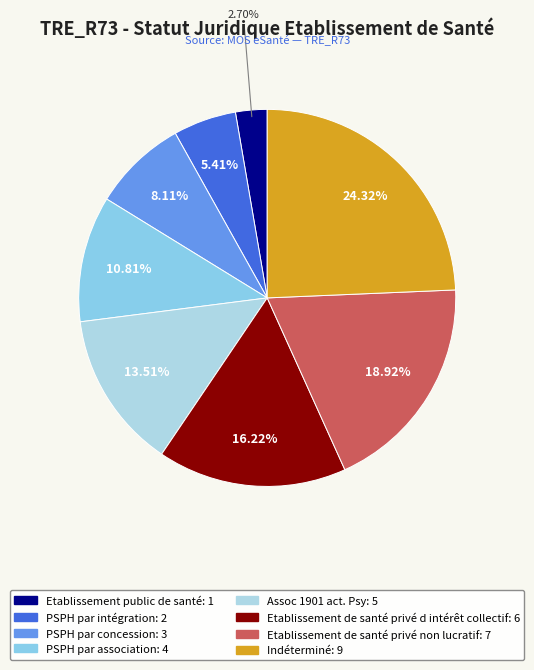

Do Etablissement de santé privé d intérêt collectif and PSPH par concession together represent more than half of the pie?

No